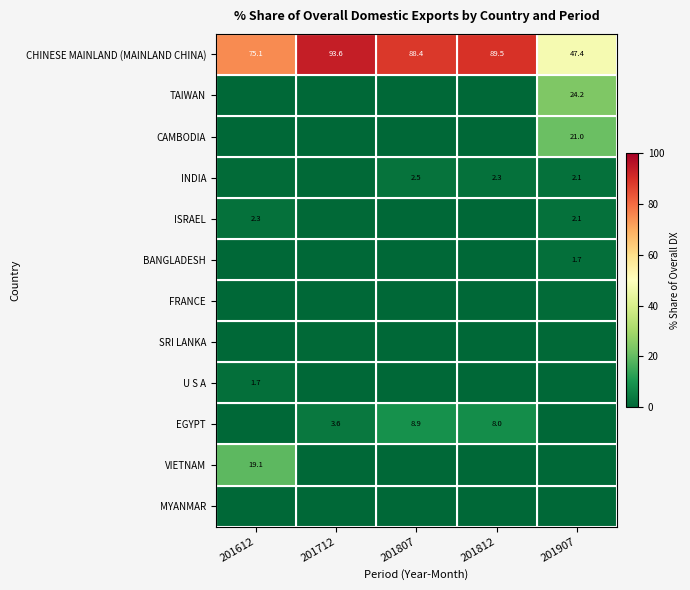

Which series has the largest range (max minus min)?

CHINESE MAINLAND (MAINLAND CHINA)